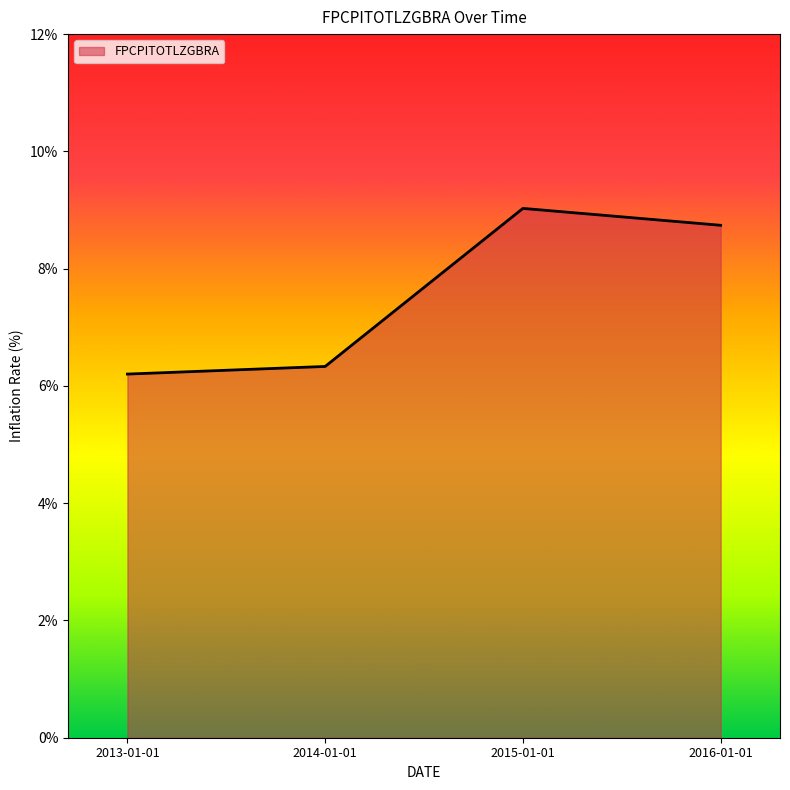

Rank the categories by value from lowest to highest.

2013-01-01, 2014-01-01, 2016-01-01, 2015-01-01